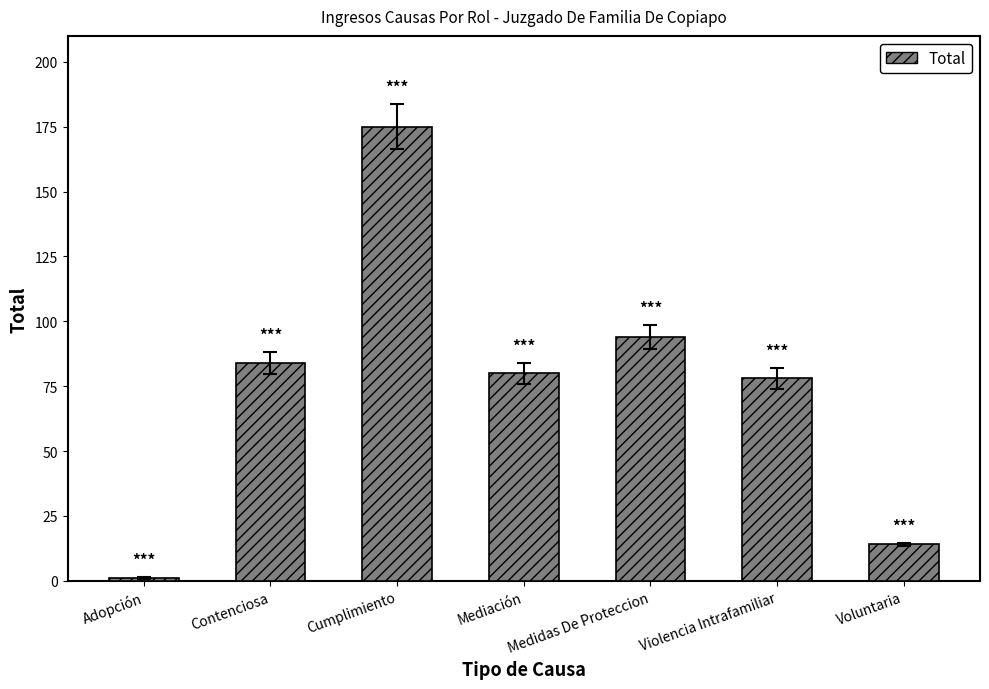

Reading left to right, list all the values displayed in this chart.

1	84	175	80	94	78	14